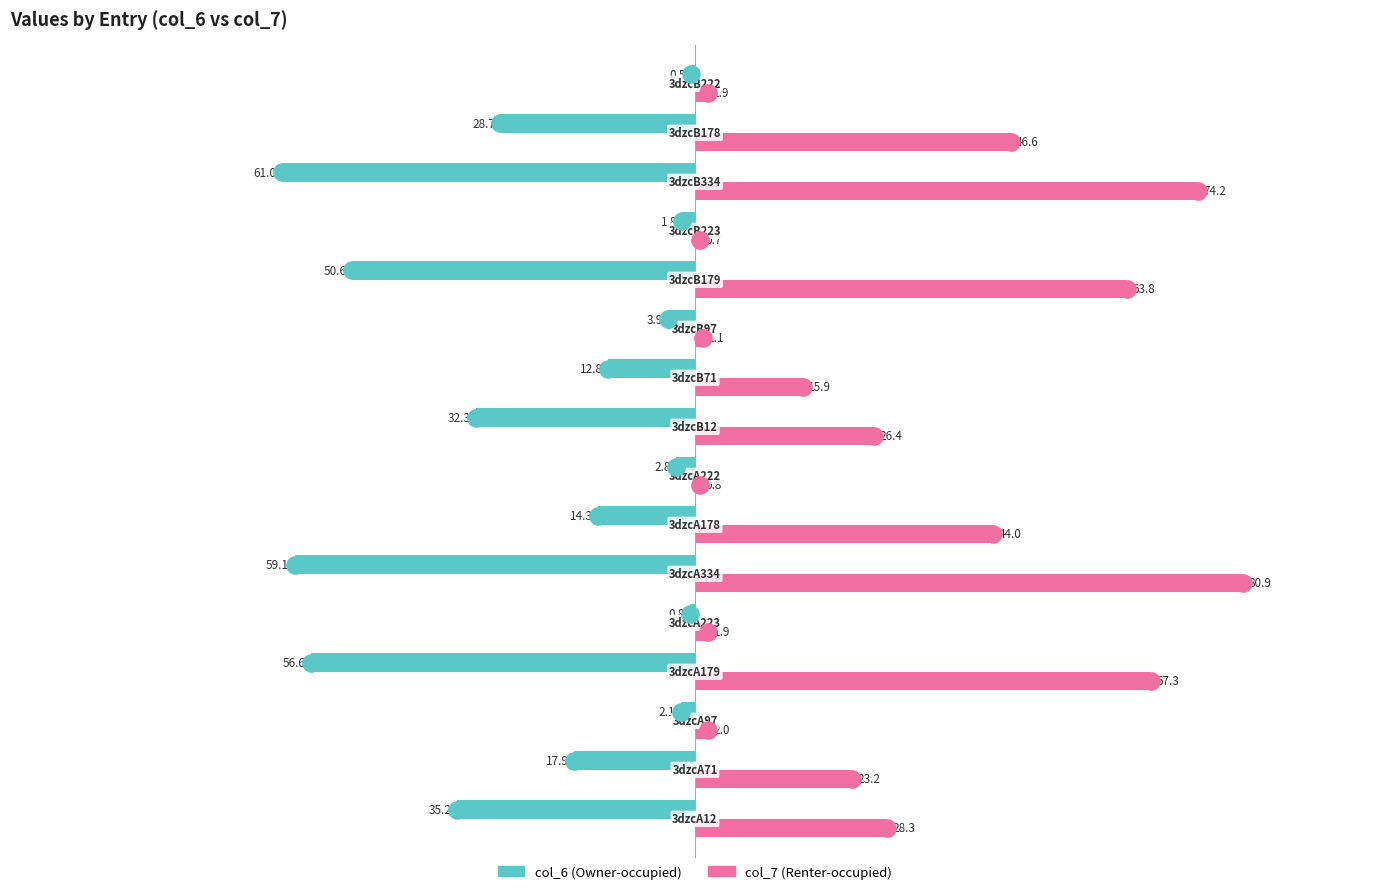

Which series reaches the maximum Y coordinate?

col_7 (Renter-occupied)